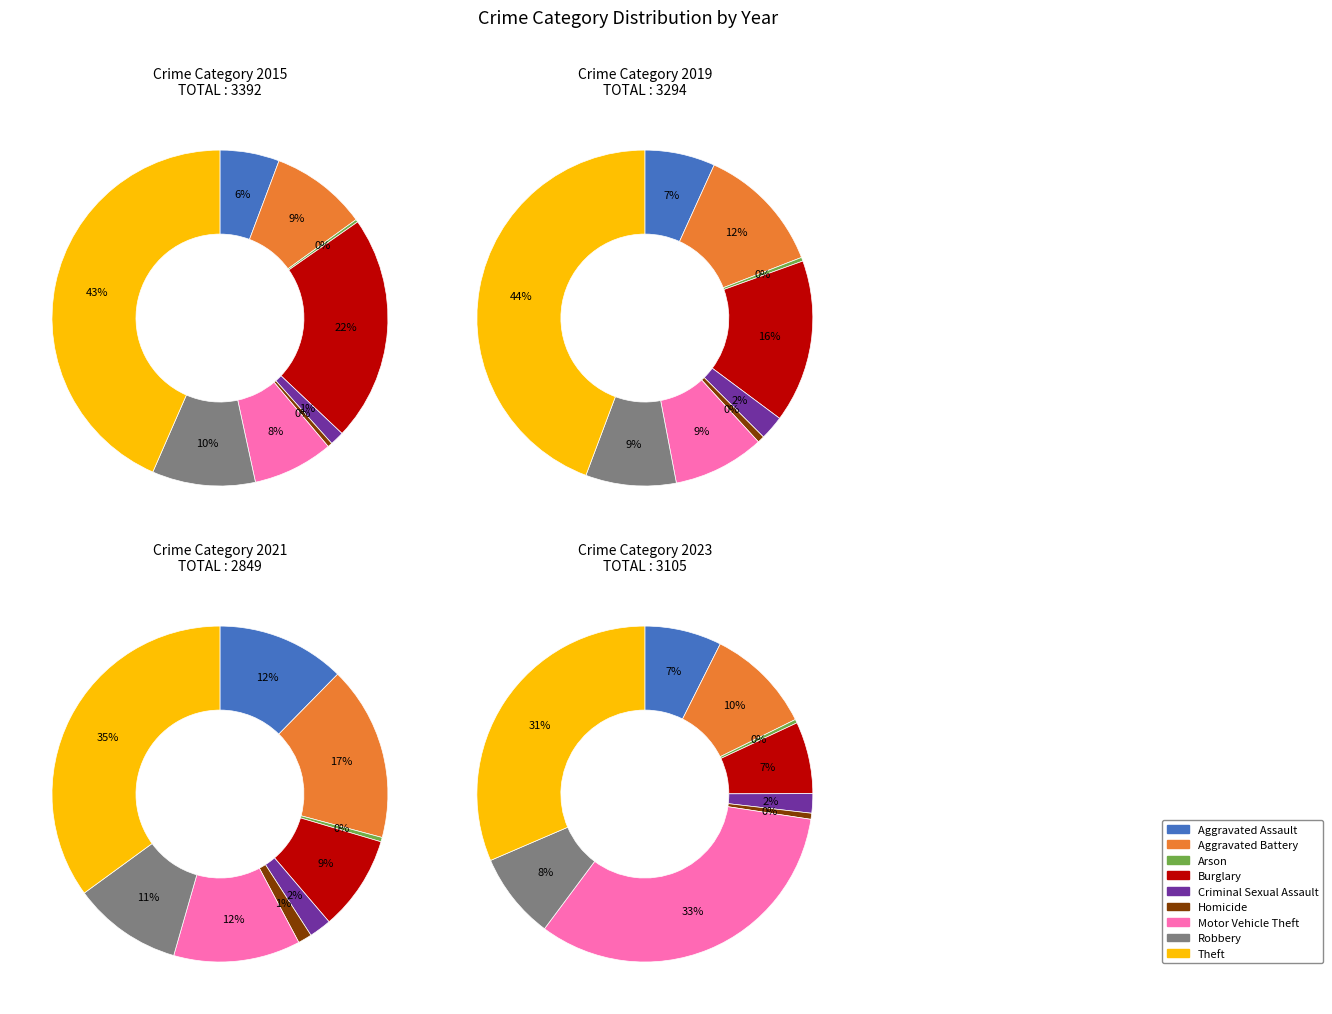

Does any single category account for the majority?

No